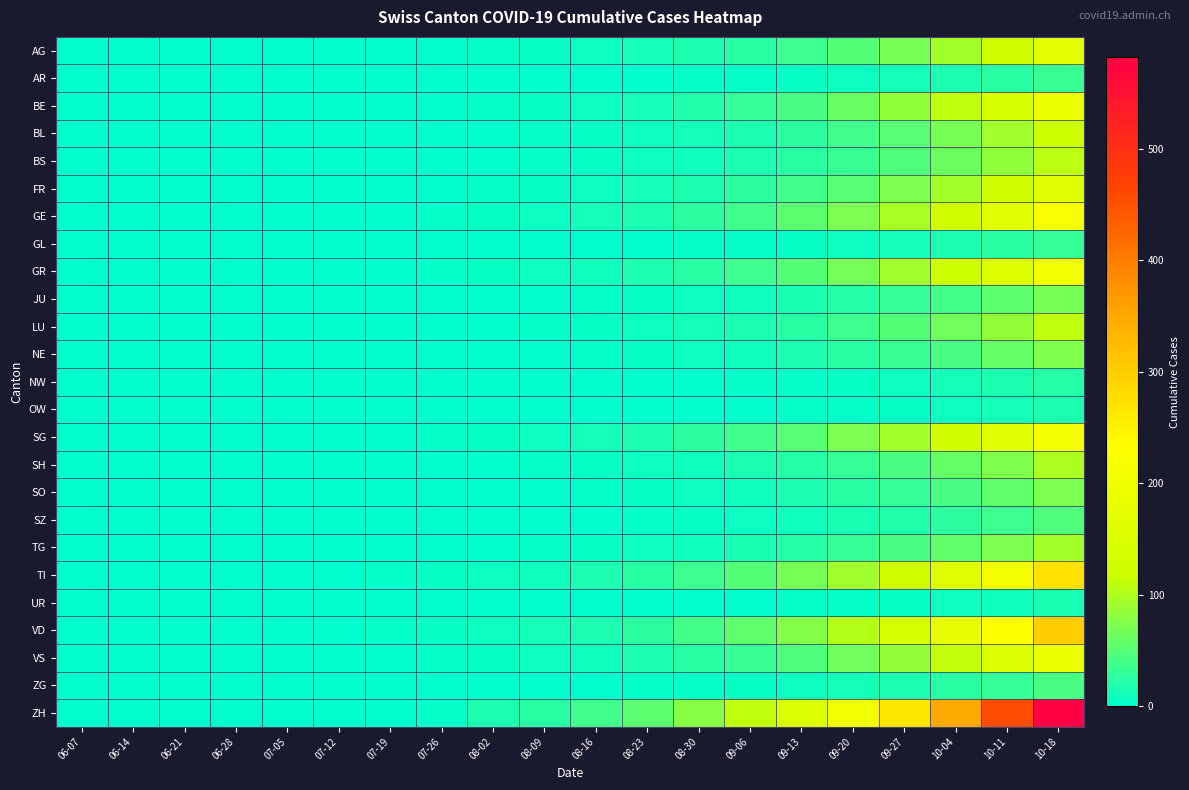

What is the total value across all series at 06-14?

8